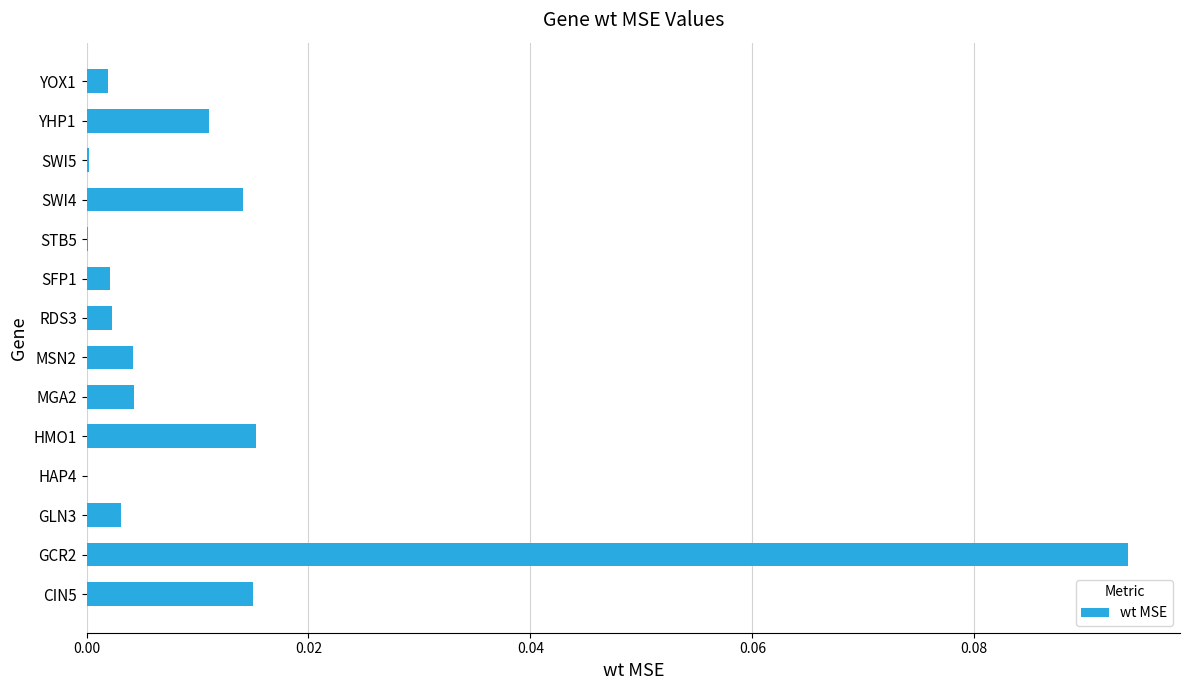

True or false: the data shows 0.0 at YHP1.

True